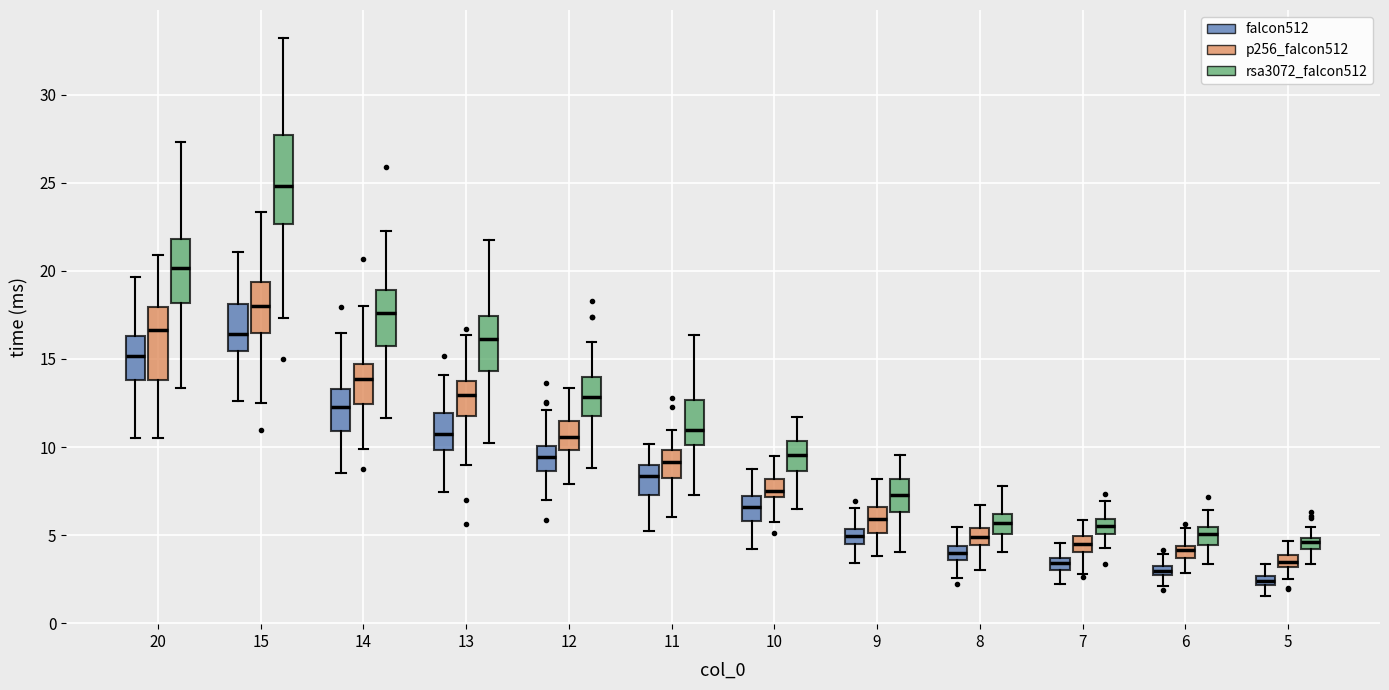

Which box's median line is the highest?

15 (rsa3072_falcon512)